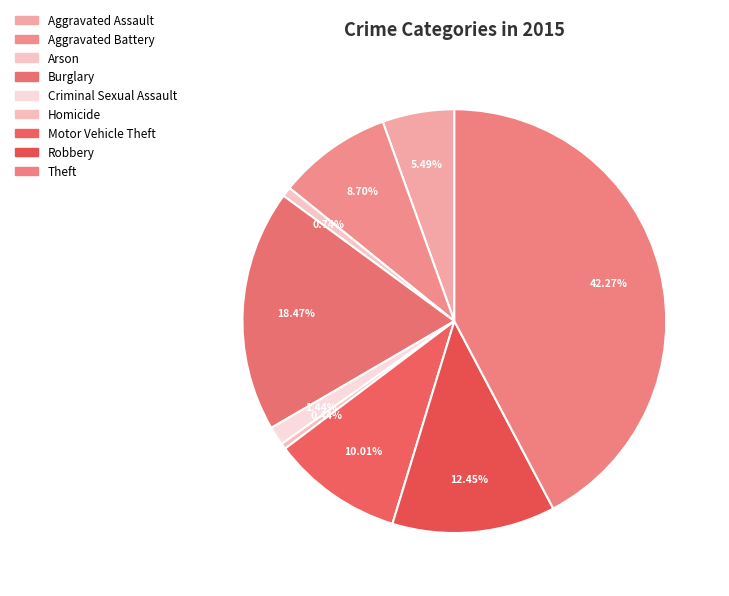

Which has a higher value, Aggravated Assault or Robbery?

Robbery